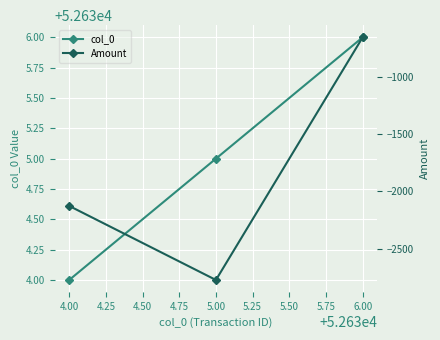

Which series has the widest spread of values?

Amount